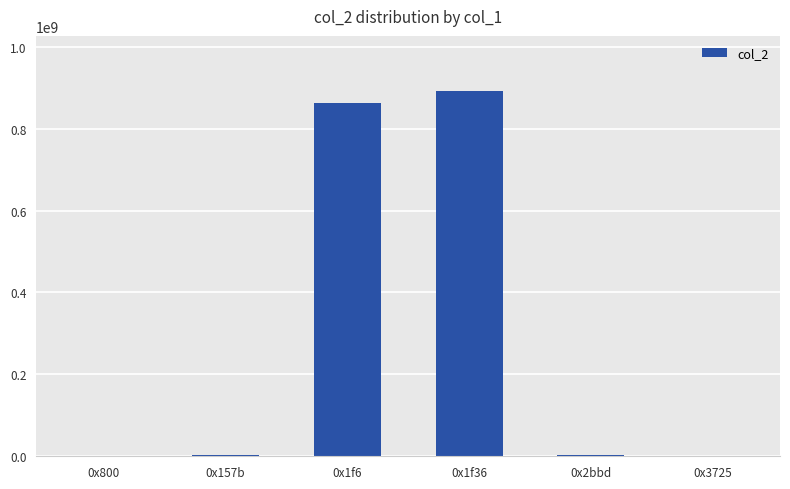

Is it true that the value at 0x1f36 is 1471694434?

False